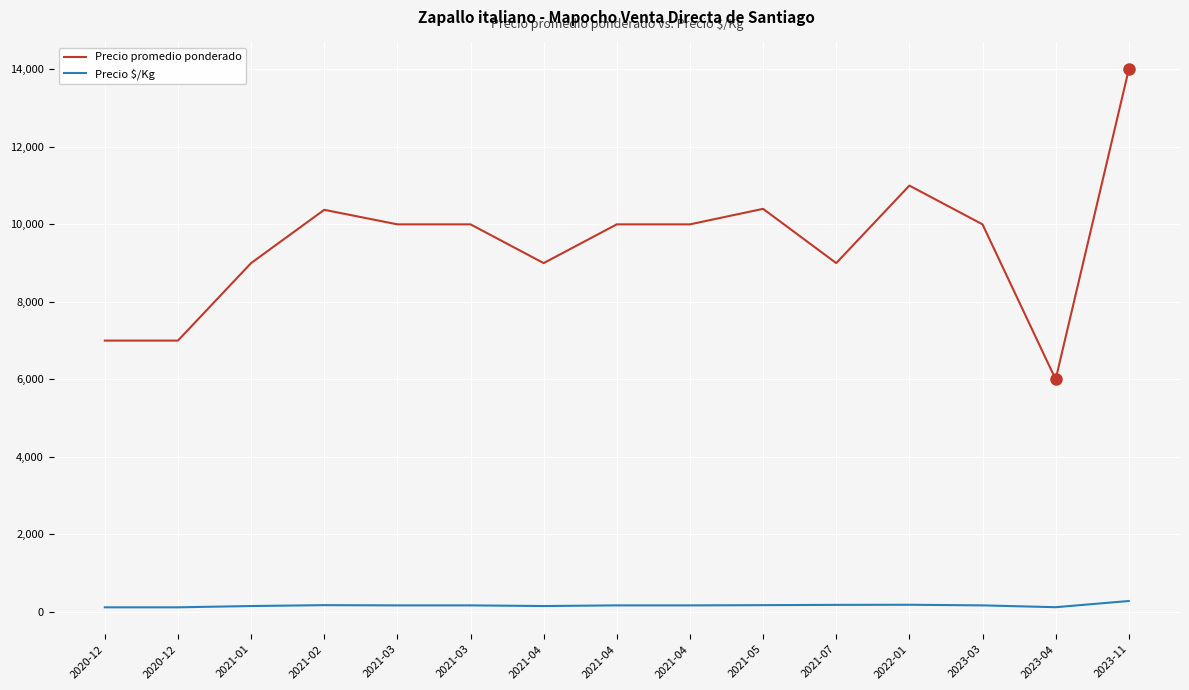

Reading left to right, what are all the values shown in this chart?

Precio promedio ponderado: 2020-12=7000	2020-12=7000	2021-01=9000	2021-02=10375	2021-03=10000	2021-03=10000	2021-04=9000	2021-04=10000	2021-04=10000	2021-05=10400	2021-07=9000	2022-01=11000	2023-03=10000	2023-04=6000	2023-11=14000
Precio $/Kg: 2020-12=117	2020-12=117	2021-01=150	2021-02=173	2021-03=167	2021-03=167	2021-04=150	2021-04=167	2021-04=167	2021-05=173	2021-07=180	2022-01=183	2023-03=167	2023-04=120	2023-11=280